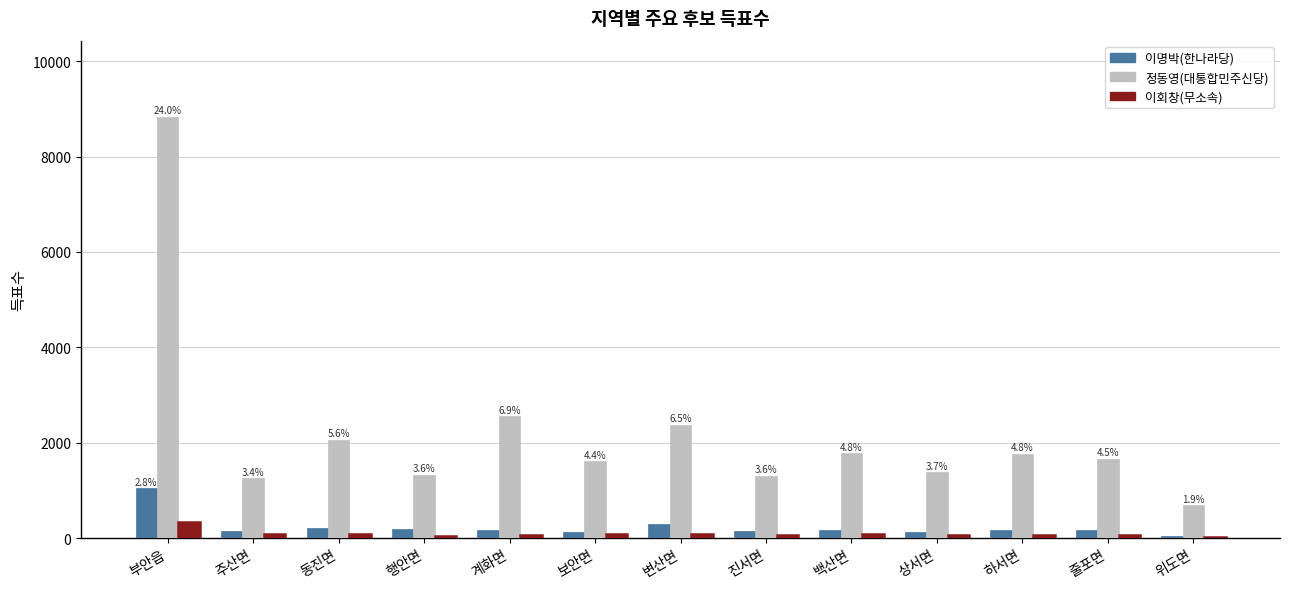

What is the total value across all series at 부안읍?

10211